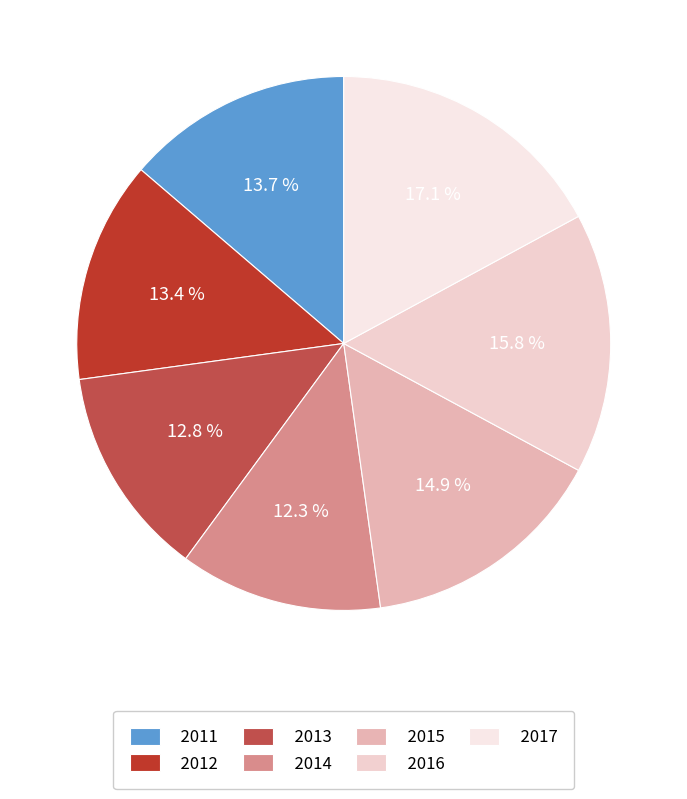

How many slices are in this pie chart?

7